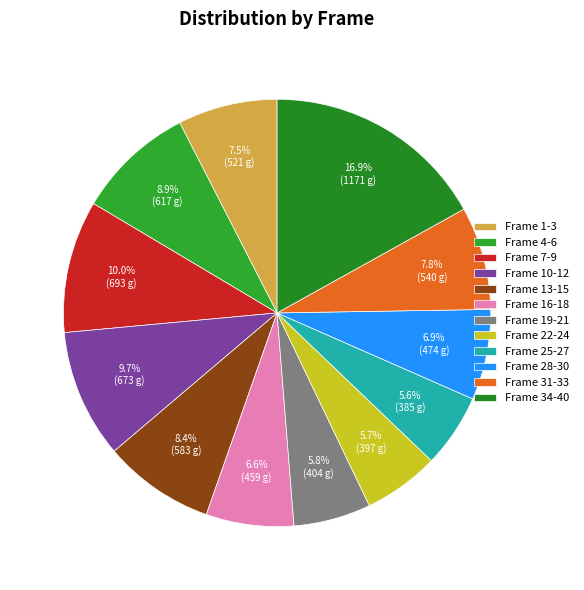

To the nearest percent, what is the difference between the largest and smallest slice percentages?

11%